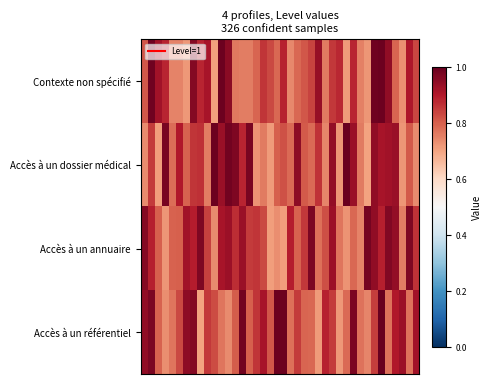

List the series in order of their peak value, lowest first.

Accès à un annuaire, Contexte non spécifié, Accès à un référentiel, Accès à un dossier médical